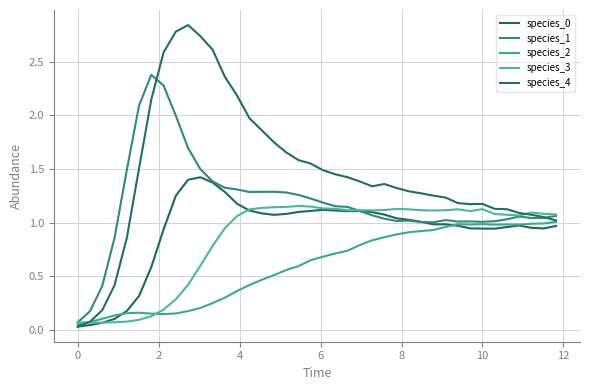

Does the chart have visible grid lines?

Yes